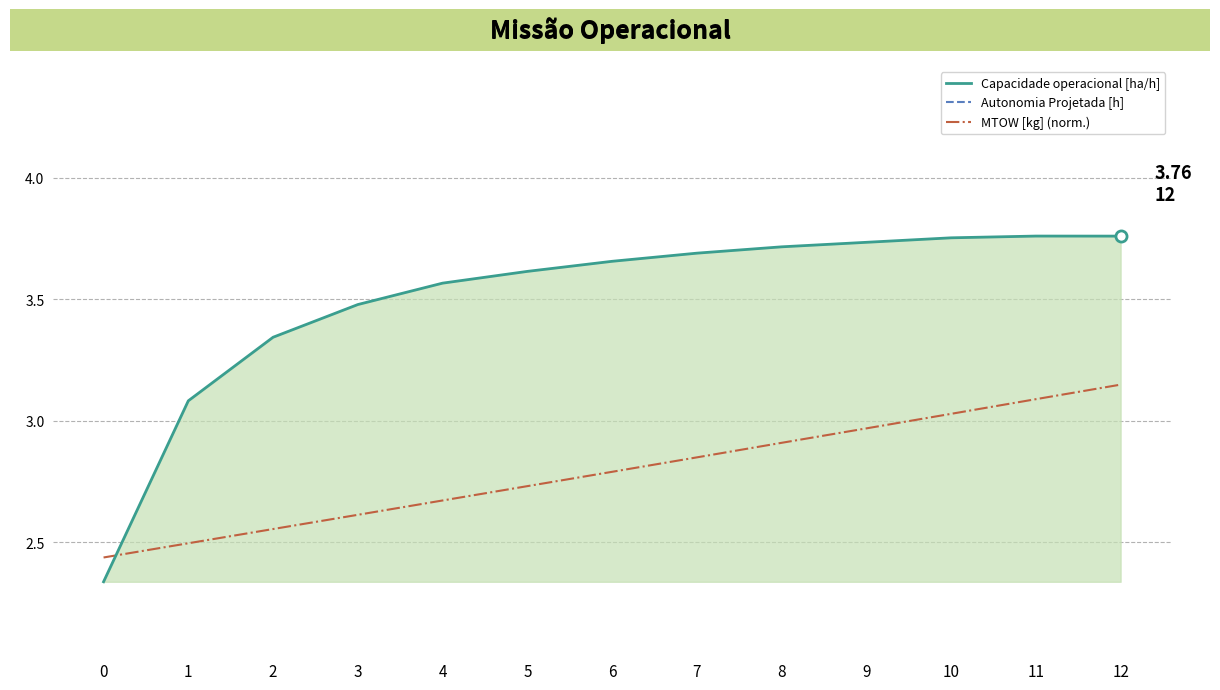

True or false: Capacidade operacional [ha/h] has a value of 3.1 at 0.

False